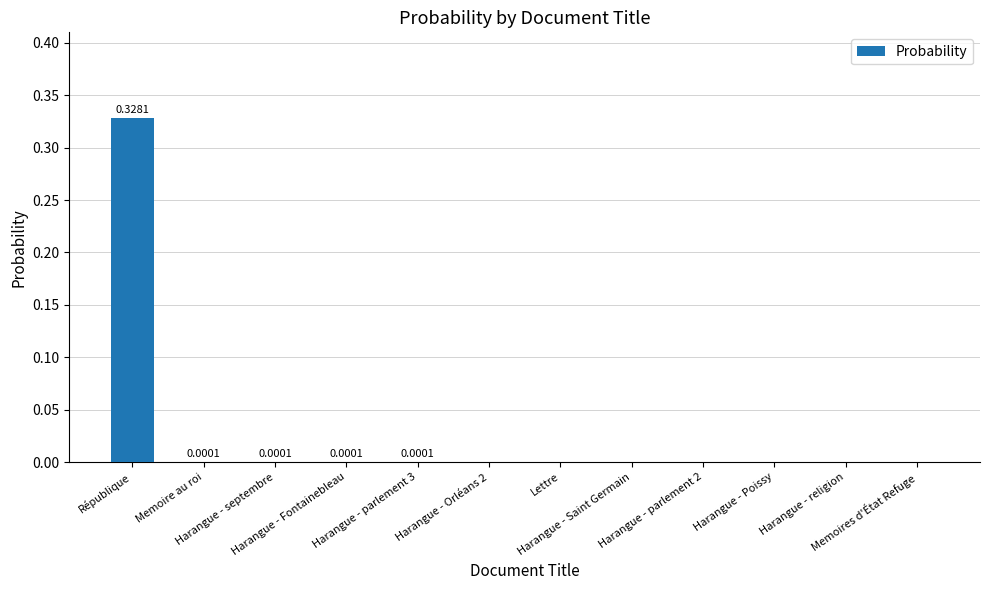

Count the number of categories in the chart.

12